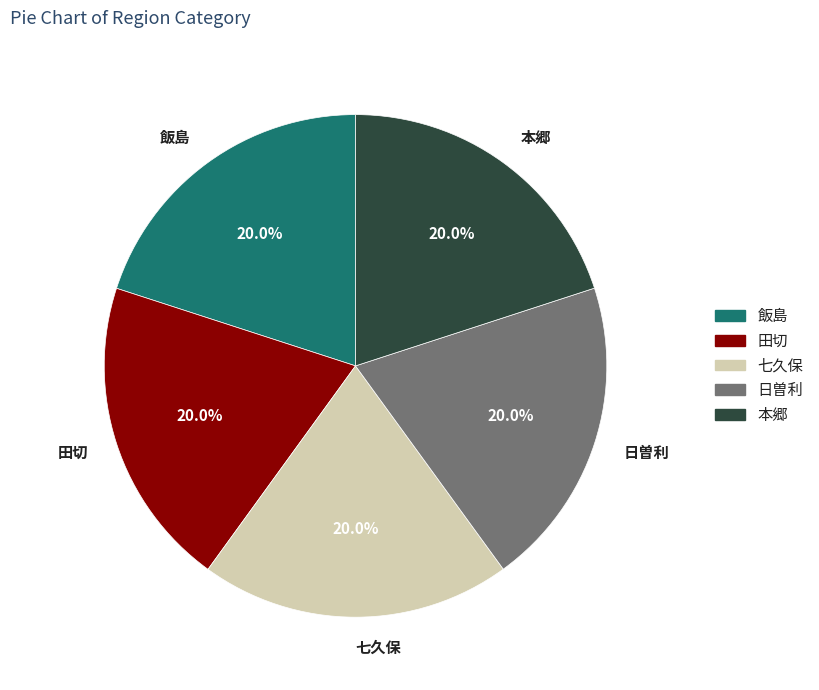

Does 田切 represent more than half of the total?

No